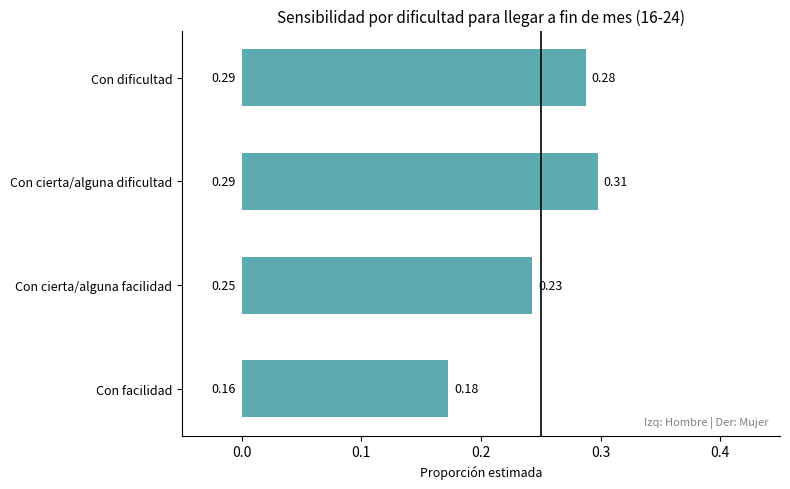

Which label corresponds to the largest value in the chart?

Con cierta/alguna dificultad